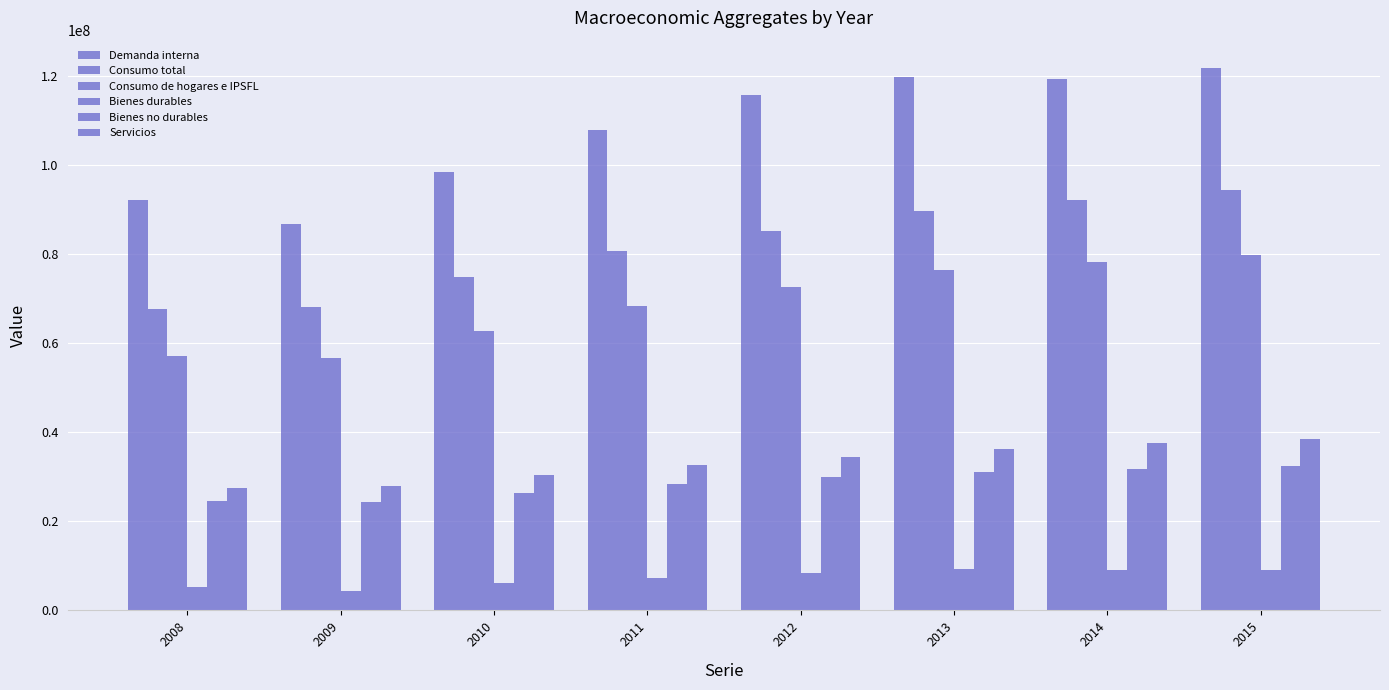

At how many categories does at least one series exceed 75129030?

8